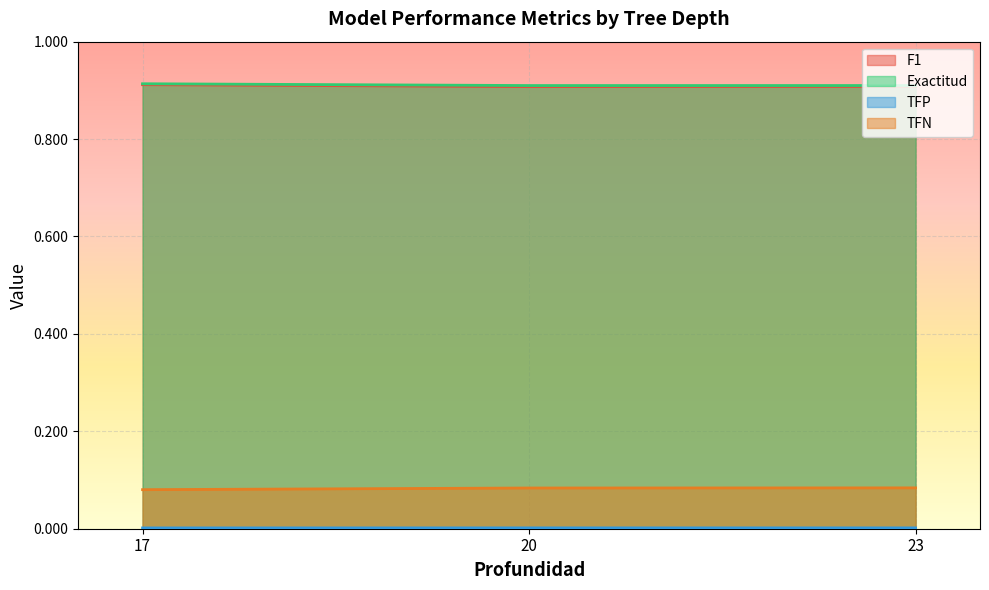

How many lines are shown in the chart?

4